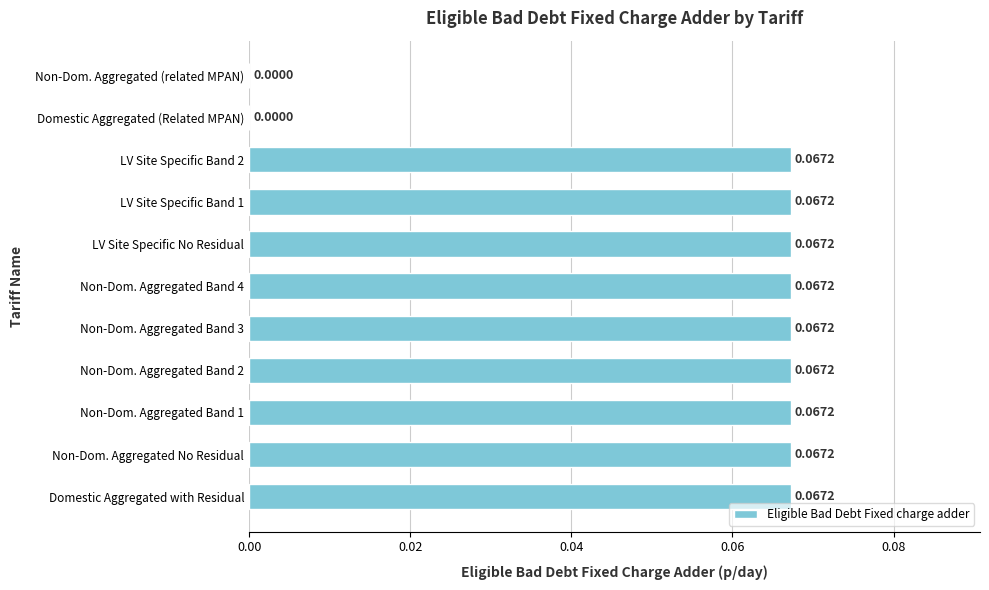

What is the sum of all values?

0.6